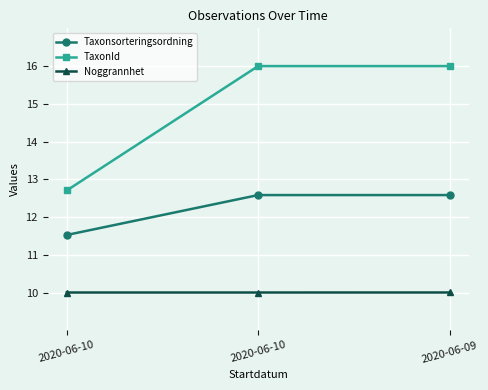

Which series changed the most between 2020-06-10 and 2020-06-09?

TaxonId